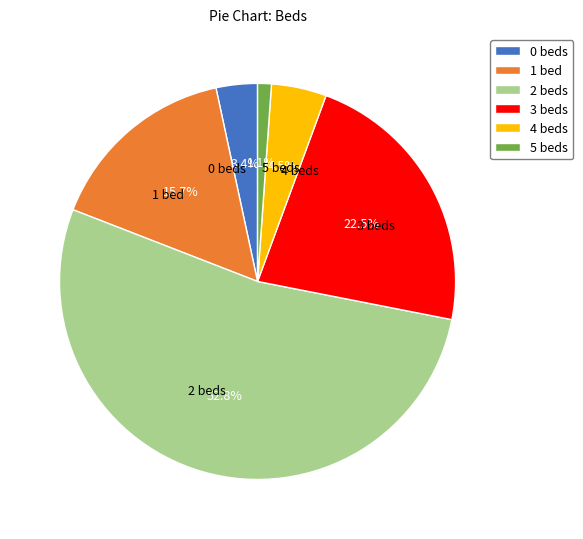

Is there a majority slice in this chart?

Yes